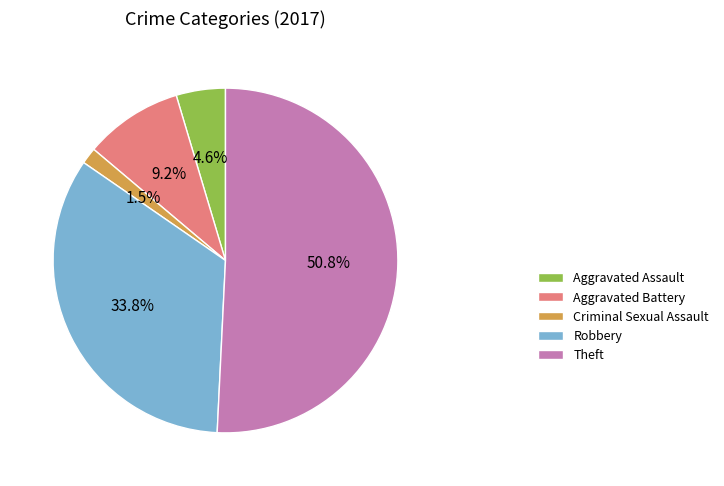

What is the majority slice?

Theft